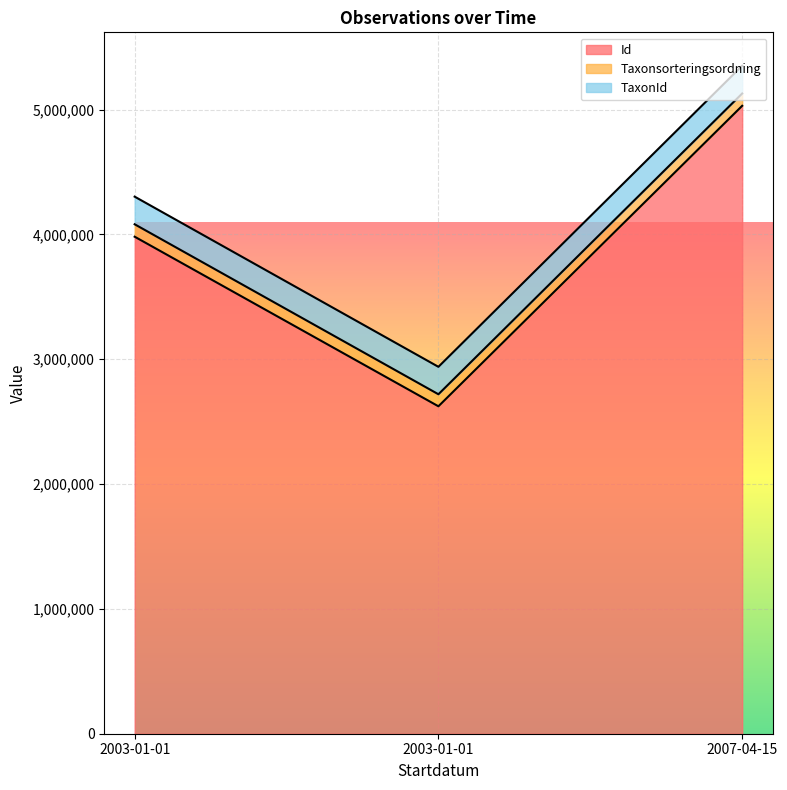

What are all the series names shown in the legend?

Id, Taxonsorteringsordning, TaxonId